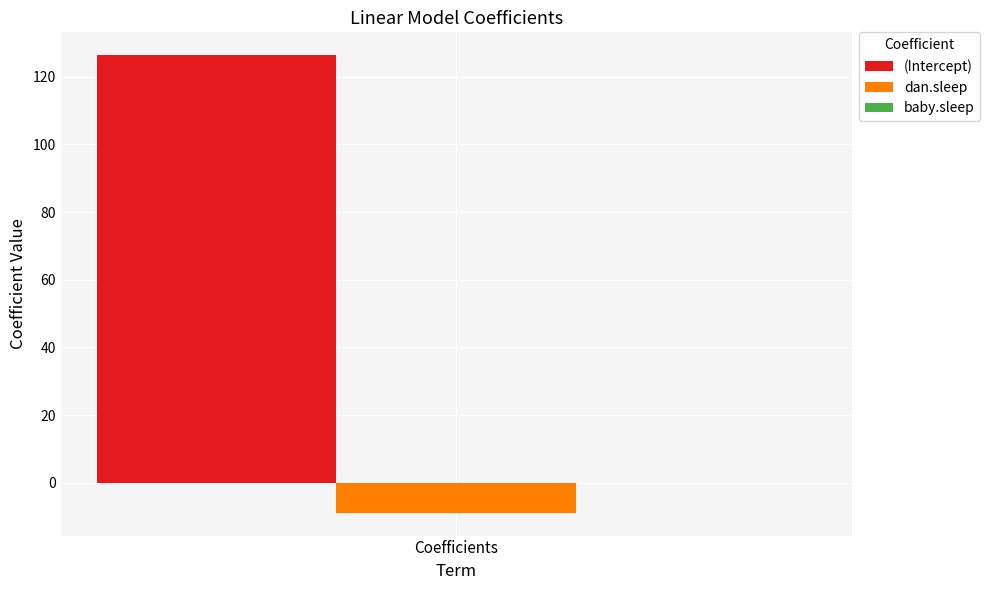

Is it true that dan.sleep equals -15.5 at Coefficients?

False